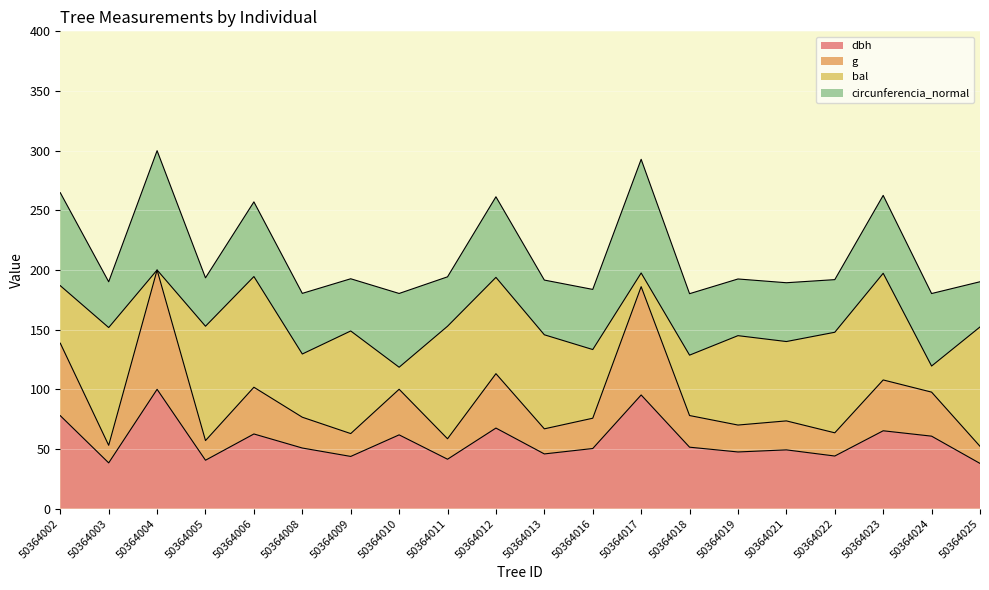

True or false: g and dbh cross at least once.

False